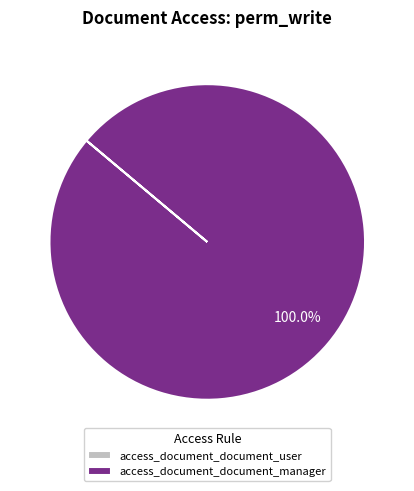

Which slice is the largest?

access_document_document_manager